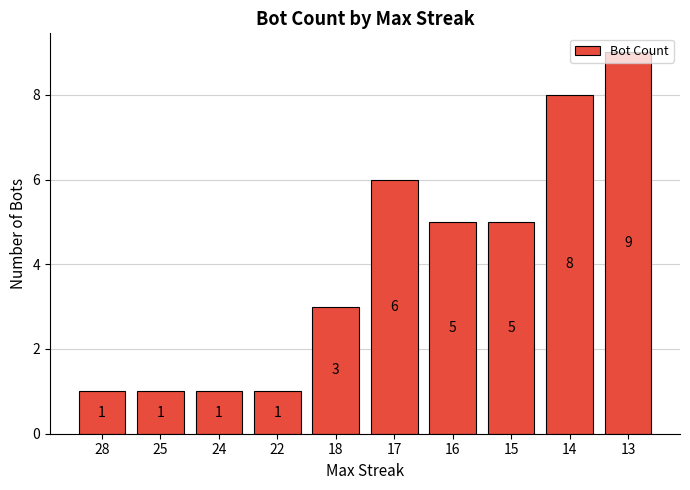

Approximately how many times larger is the value at 16 compared to 18?

1.7